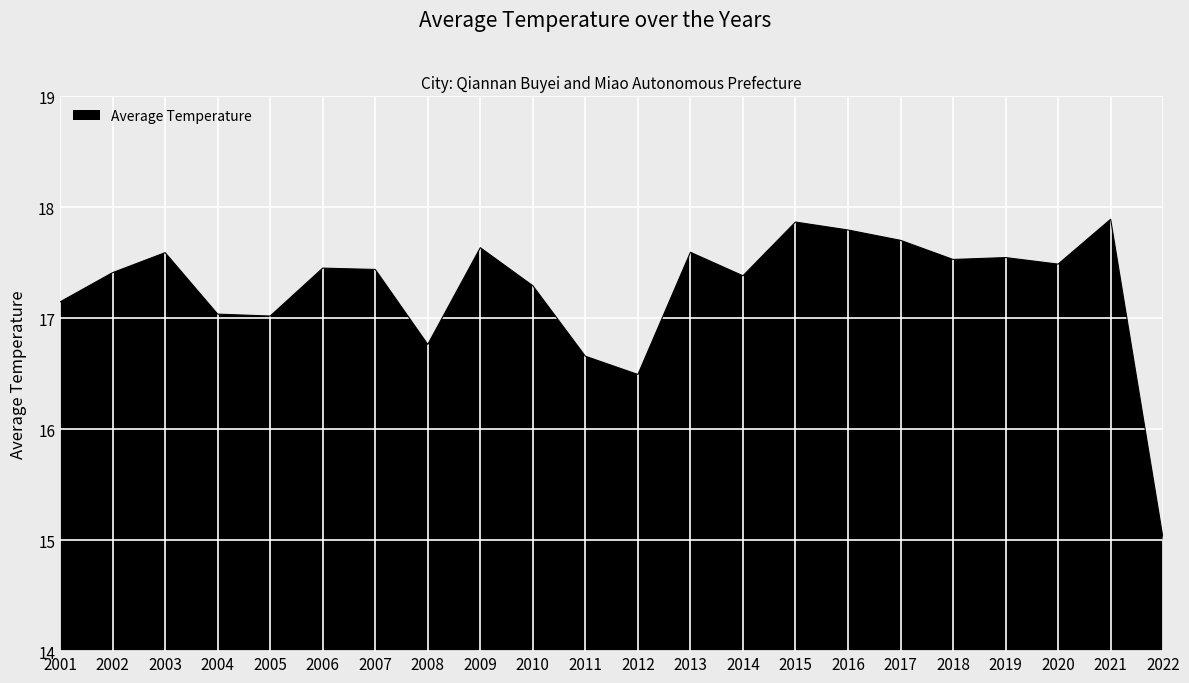

What is the change in value from 2009 to 2010?

-0.3